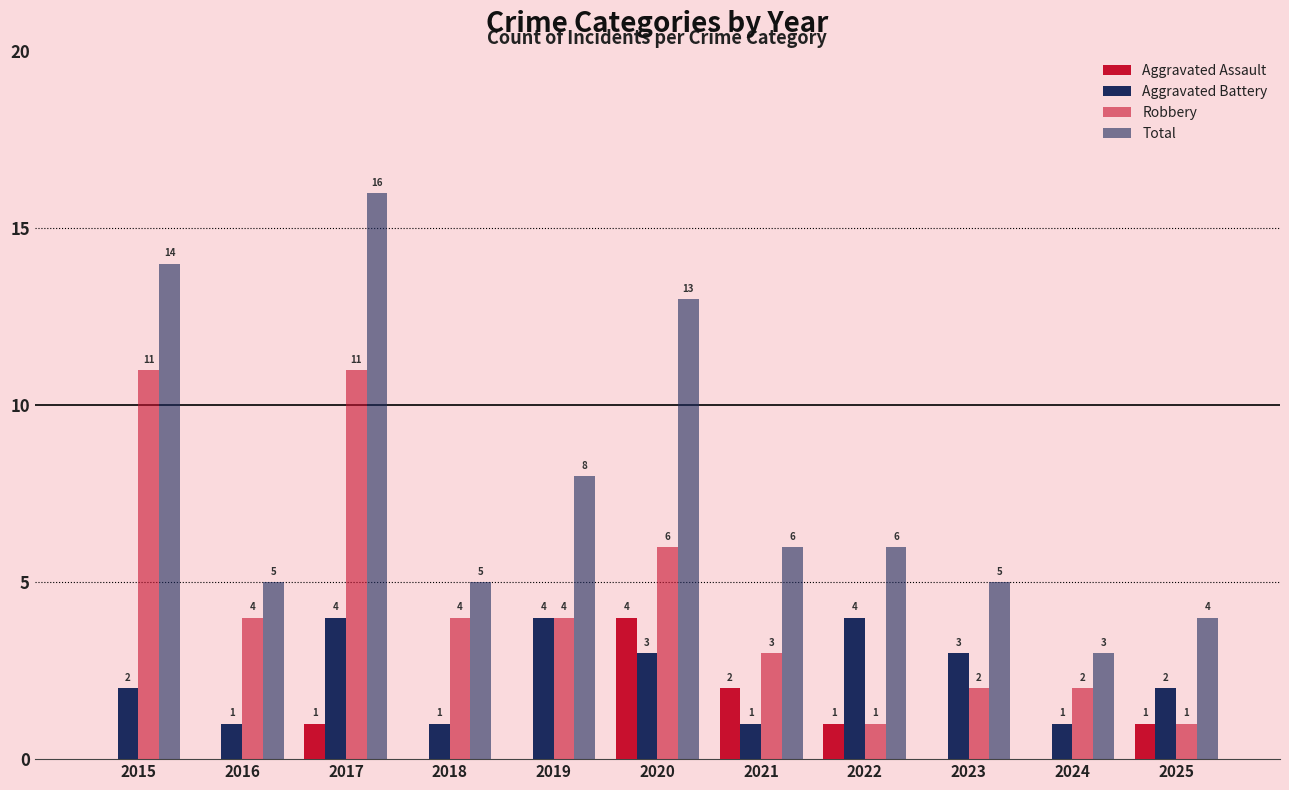

What is the highest value of the Aggravated Assault series?

4